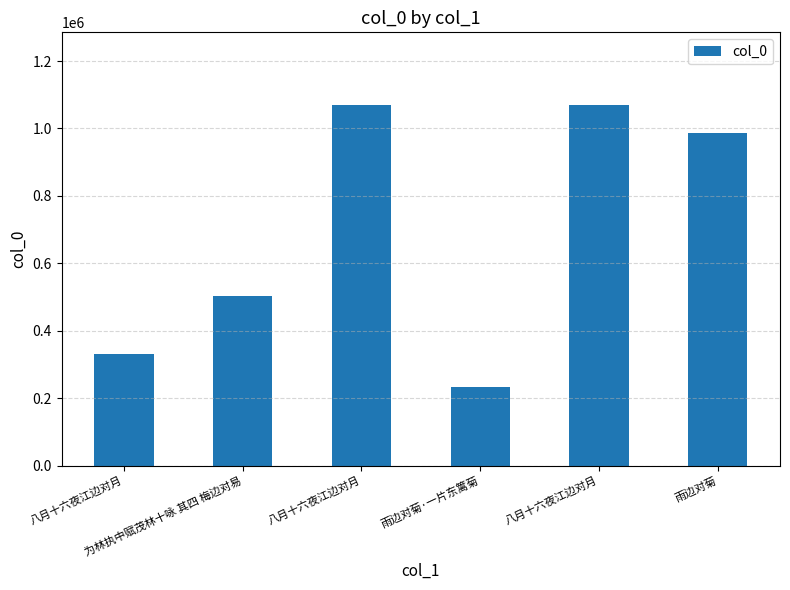

What is the sum of the values at 八月十六夜江边对月 and 为林执中赋茂林十咏 其四 梅边对易?

833937